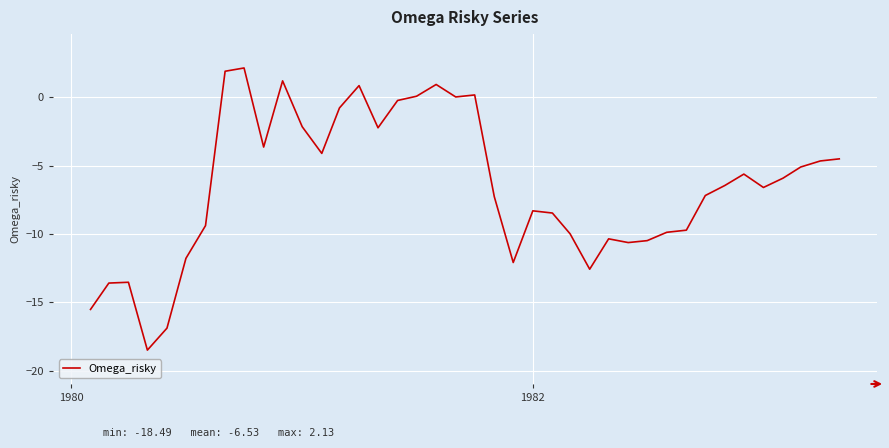

What is the minimum value shown in the chart?

-18.5